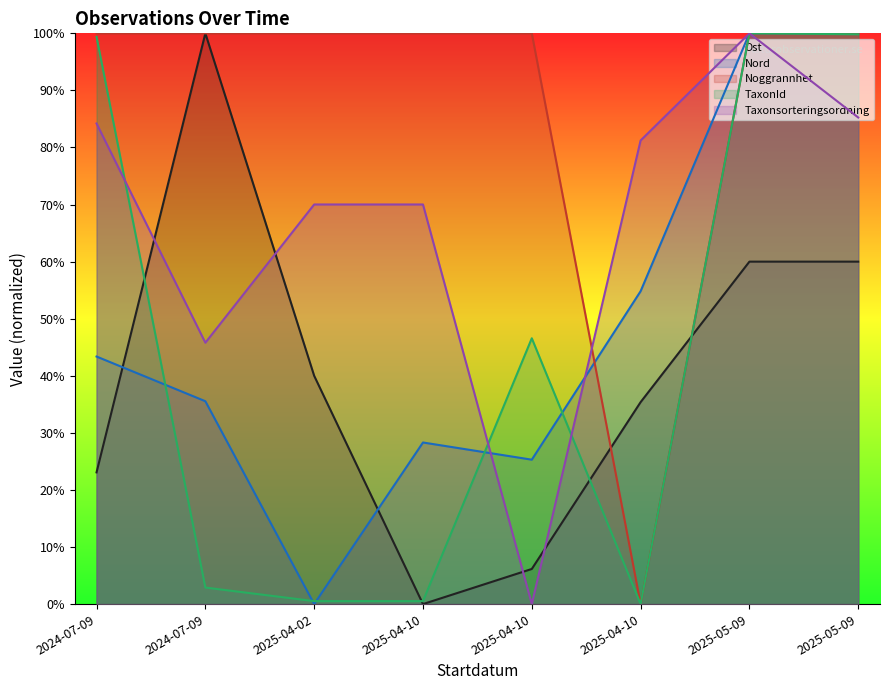

Is the value of TaxonId at 2025-05-09 greater than the value of Ost at 2025-05-09?

Yes